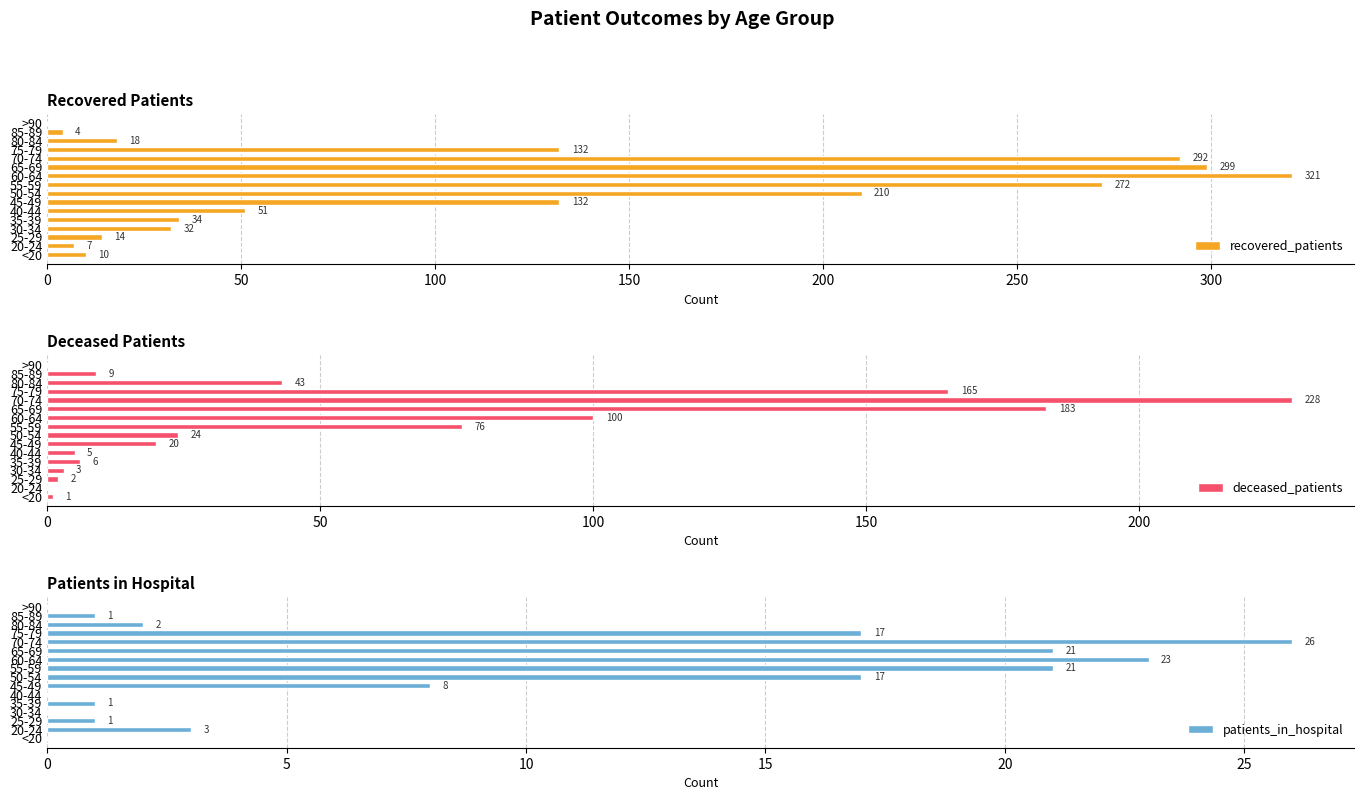

Are the bars grouped side by side (vs. stacked)?

Yes